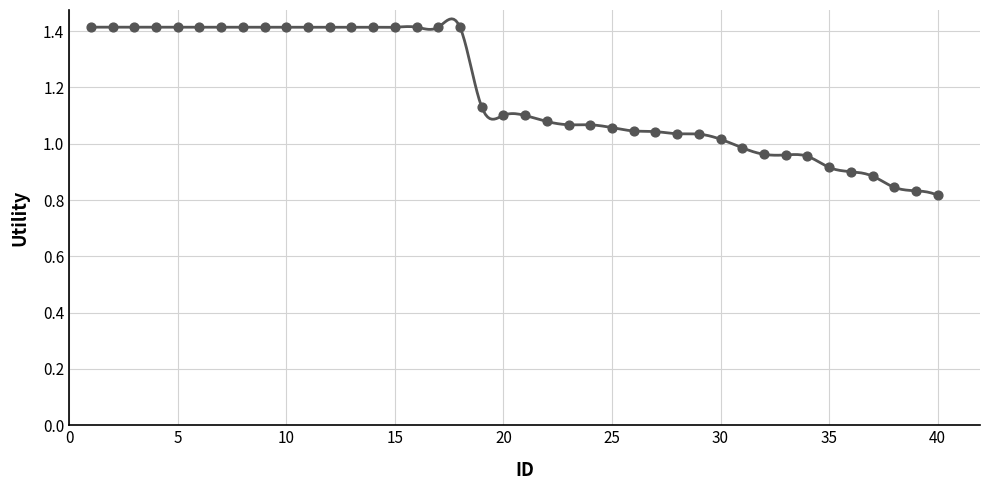

Which has a higher value, 28 or 12?

12